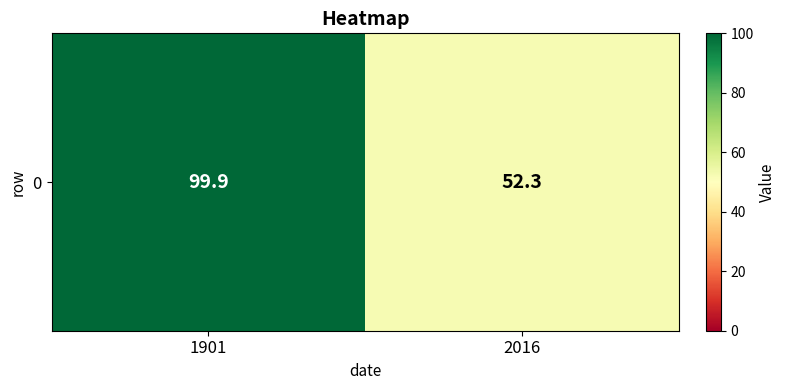

What is the smallest value displayed?

52.3